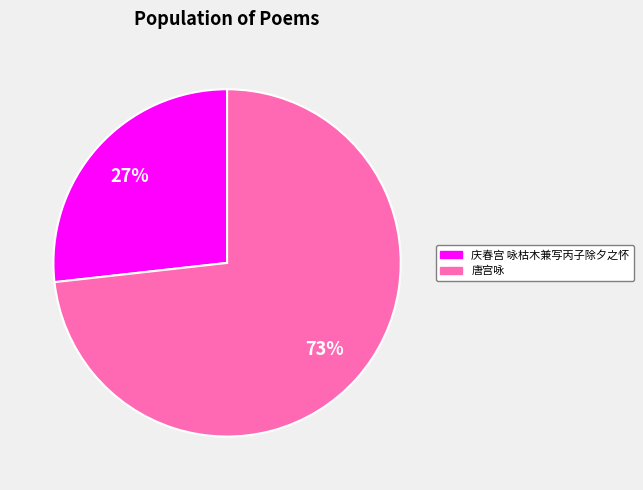

Which slice is the smallest?

庆春宫 咏枯木兼写丙子除夕之怀